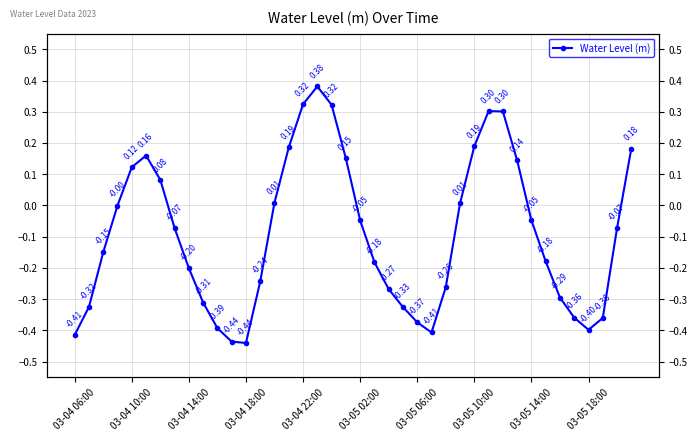

Between 03-05 02:00 and 03-04 22:00, which is larger?

03-04 22:00